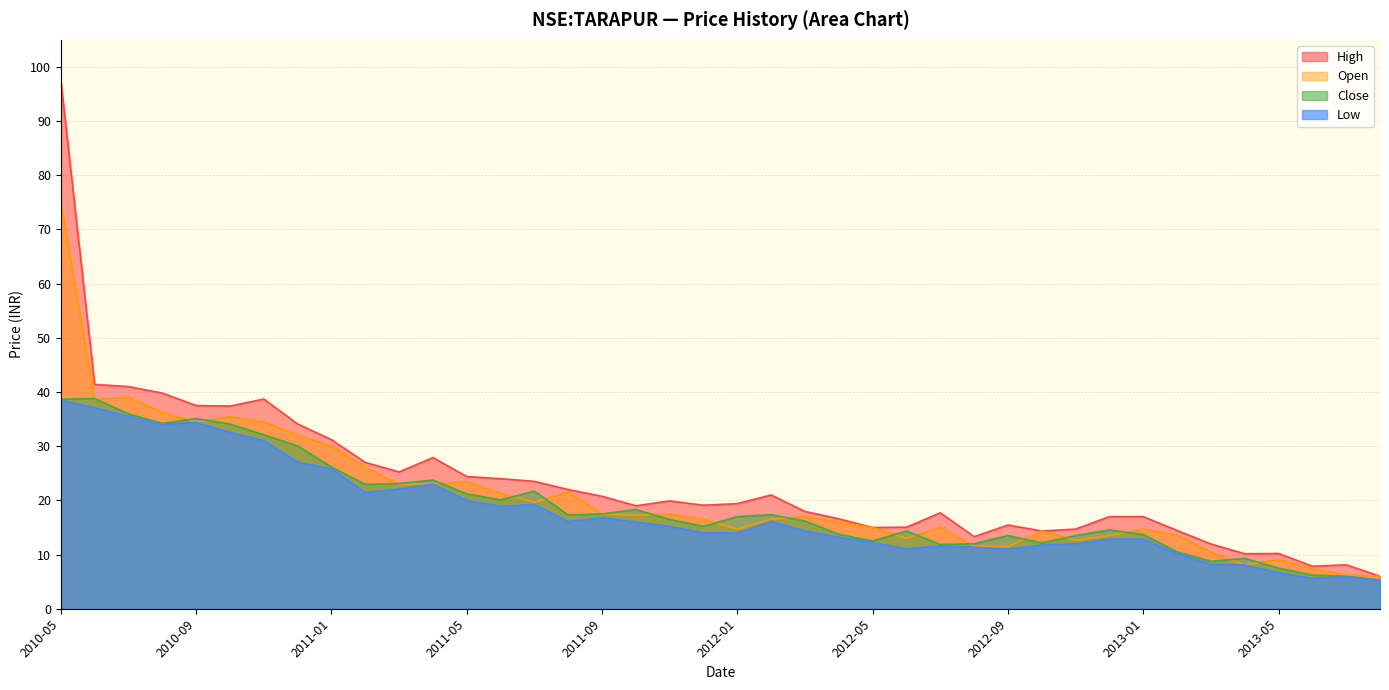

The high series shows 19.9 at 2011-11. True or false?

True